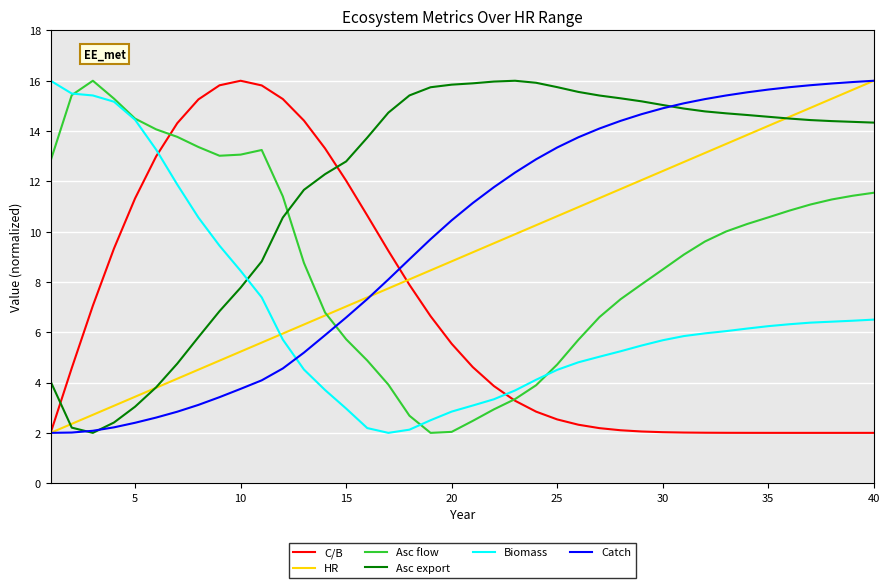

What is the minimum value for C/B?

2.0